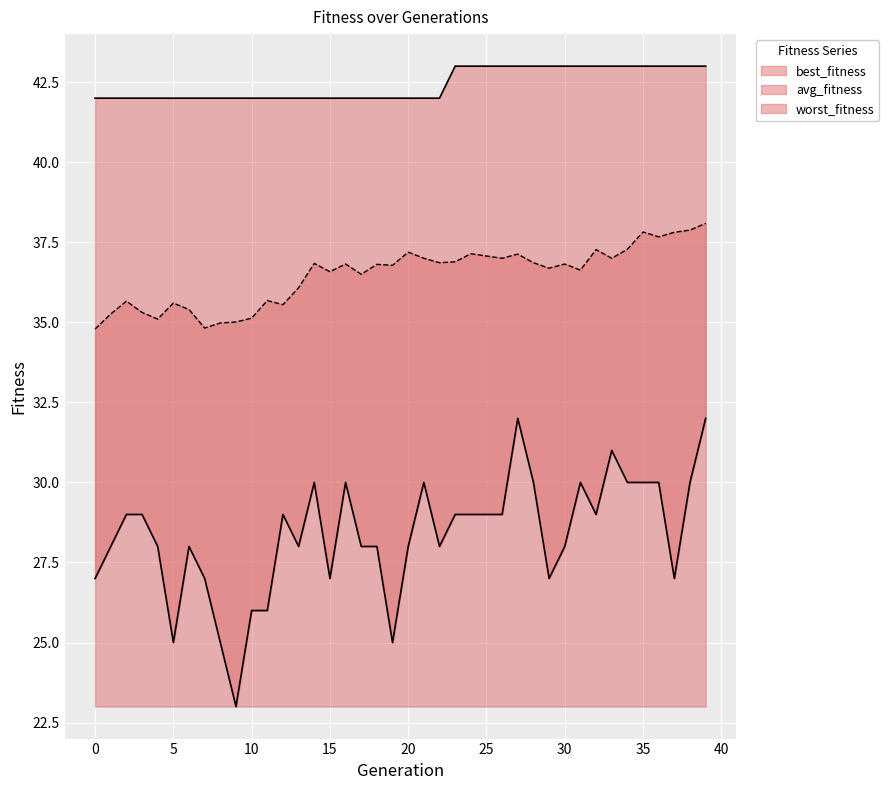

Reading left to right, extract all data points from this chart.

best_fitness: 0=42.0	1=42.0	2=42.0	3=42.0	4=42.0	5=42.0	6=42.0	7=42.0	8=42.0	9=42.0	10=42.0	11=42.0	12=42.0	13=42.0	14=42.0	15=42.0	16=42.0	17=42.0	18=42.0	19=42.0	20=42.0	21=42.0	22=42.0	23=43.0	24=43.0	25=43.0	26=43.0	27=43.0	28=43.0	29=43.0	30=43.0	31=43.0	32=43.0	33=43.0	34=43.0	35=43.0	36=43.0	37=43.0	38=43.0	39=43.0
avg_fitness: 0=34.8	1=35.3	2=35.7	3=35.3	4=35.1	5=35.6	6=35.4	7=34.8	8=35.0	9=35.0	10=35.1	11=35.7	12=35.5	13=36.1	14=36.8	15=36.6	16=36.8	17=36.5	18=36.8	19=36.8	20=37.2	21=37.0	22=36.9	23=36.9	24=37.1	25=37.1	26=37.0	27=37.1	28=36.9	29=36.7	30=36.8	31=36.6	32=37.3	33=37.0	34=37.3	35=37.8	36=37.7	37=37.8	38=37.9	39=38.1
worst_fitness: 0=27.0	1=28.0	2=29.0	3=29.0	4=28.0	5=25.0	6=28.0	7=27.0	8=25.0	9=23.0	10=26.0	11=26.0	12=29.0	13=28.0	14=30.0	15=27.0	16=30.0	17=28.0	18=28.0	19=25.0	20=28.0	21=30.0	22=28.0	23=29.0	24=29.0	25=29.0	26=29.0	27=32.0	28=30.0	29=27.0	30=28.0	31=30.0	32=29.0	33=31.0	34=30.0	35=30.0	36=30.0	37=27.0	38=30.0	39=32.0